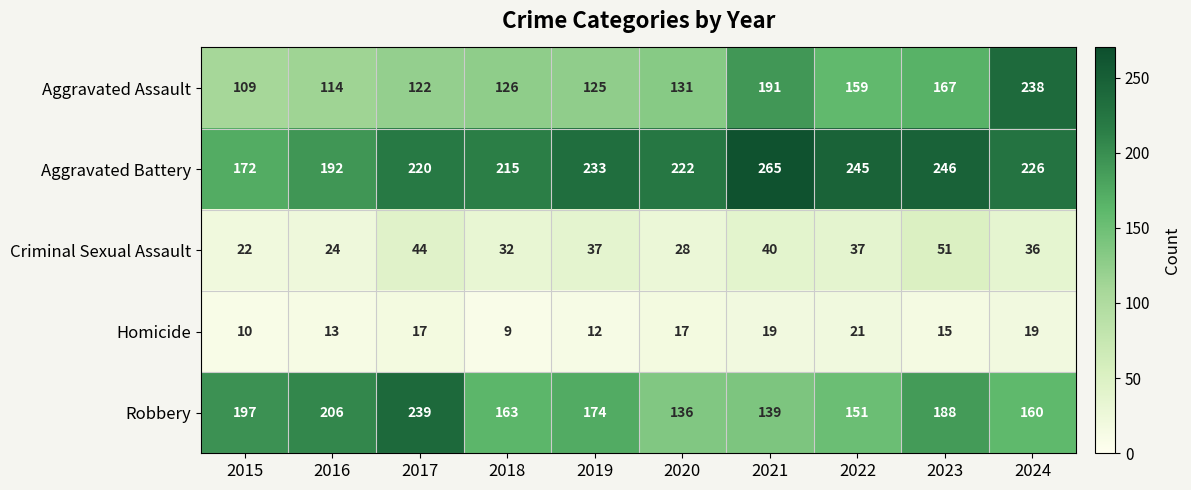

Between 2017 and 2021, which series saw the biggest shift?

Robbery